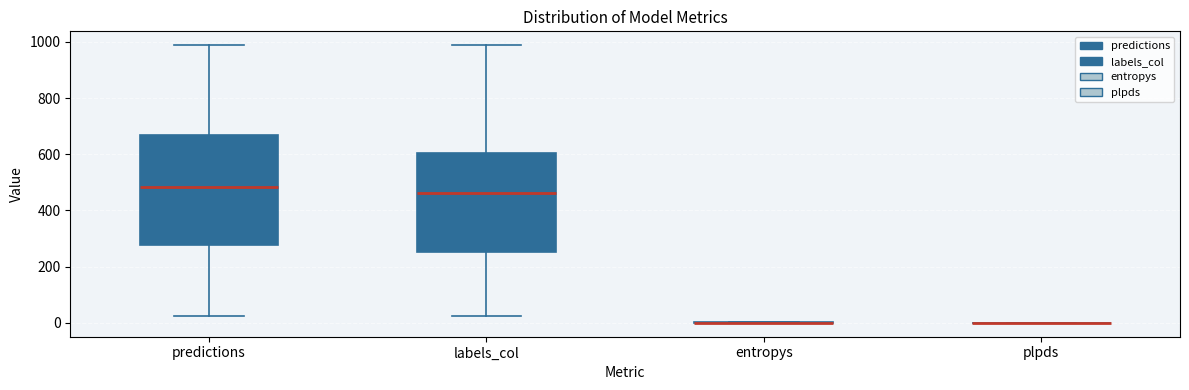

Reading left to right, transcribe this box plot: for each box, give where its median line is, the range the box spans, and where its two whiskers end, as read against the y-axis. The values are not printed on the chart, so give them approximately, as read against the axis.

predictions: median 480, box 280 to 660, whiskers 20 to 980
labels_col: median 460, box 260 to 600, whiskers 20 to 980
entropys: box collapsed to a line at 0, whiskers 0 to 0
plpds: box collapsed to a line at 0, whiskers 0 to 0